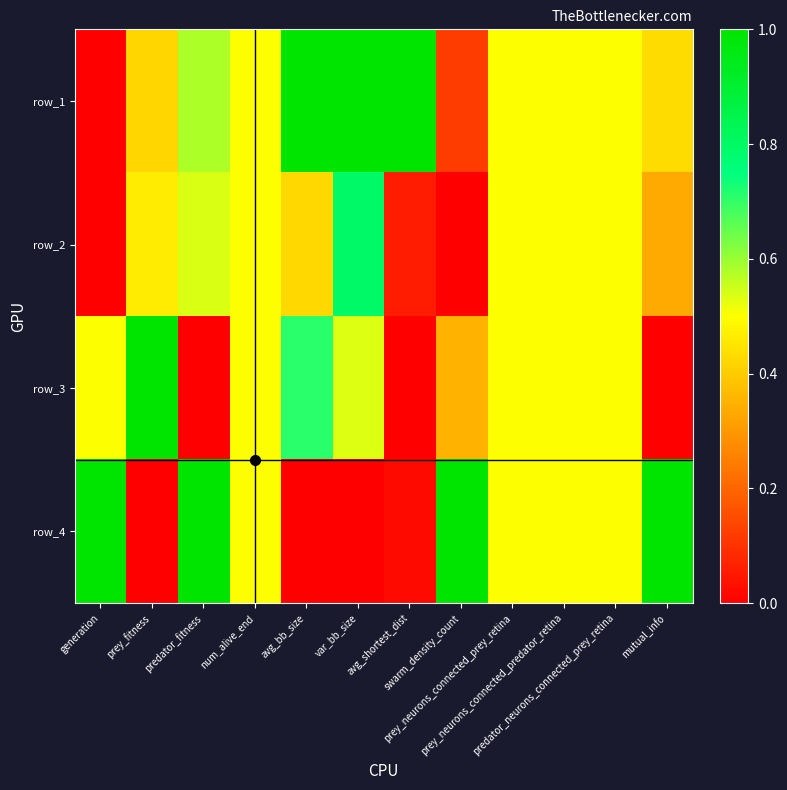

Read the row_1 value at predator_neurons_connected_prey_retina.

0.5